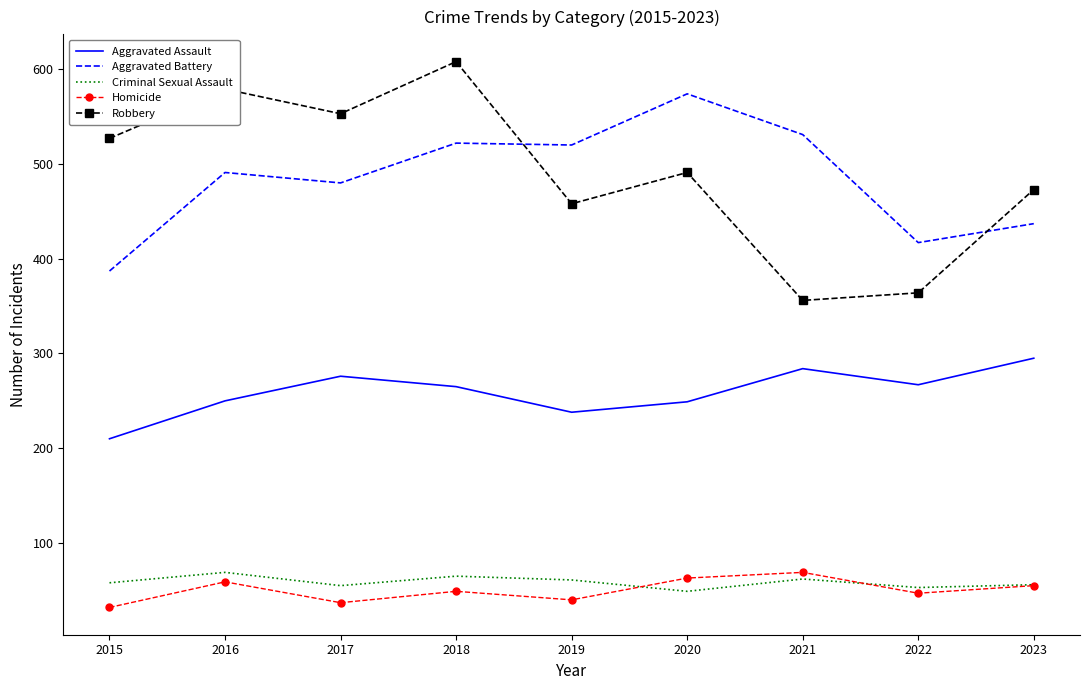

What is the maximum value for Criminal Sexual Assault?

69